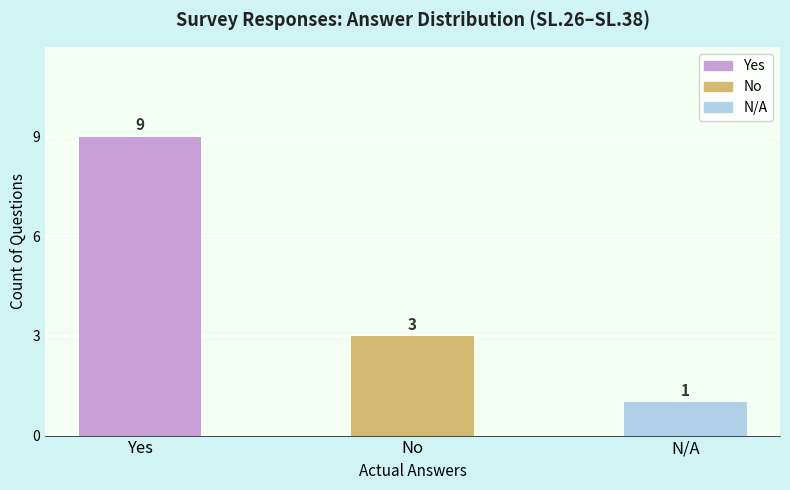

At which label does the data first exceed 3?

Yes